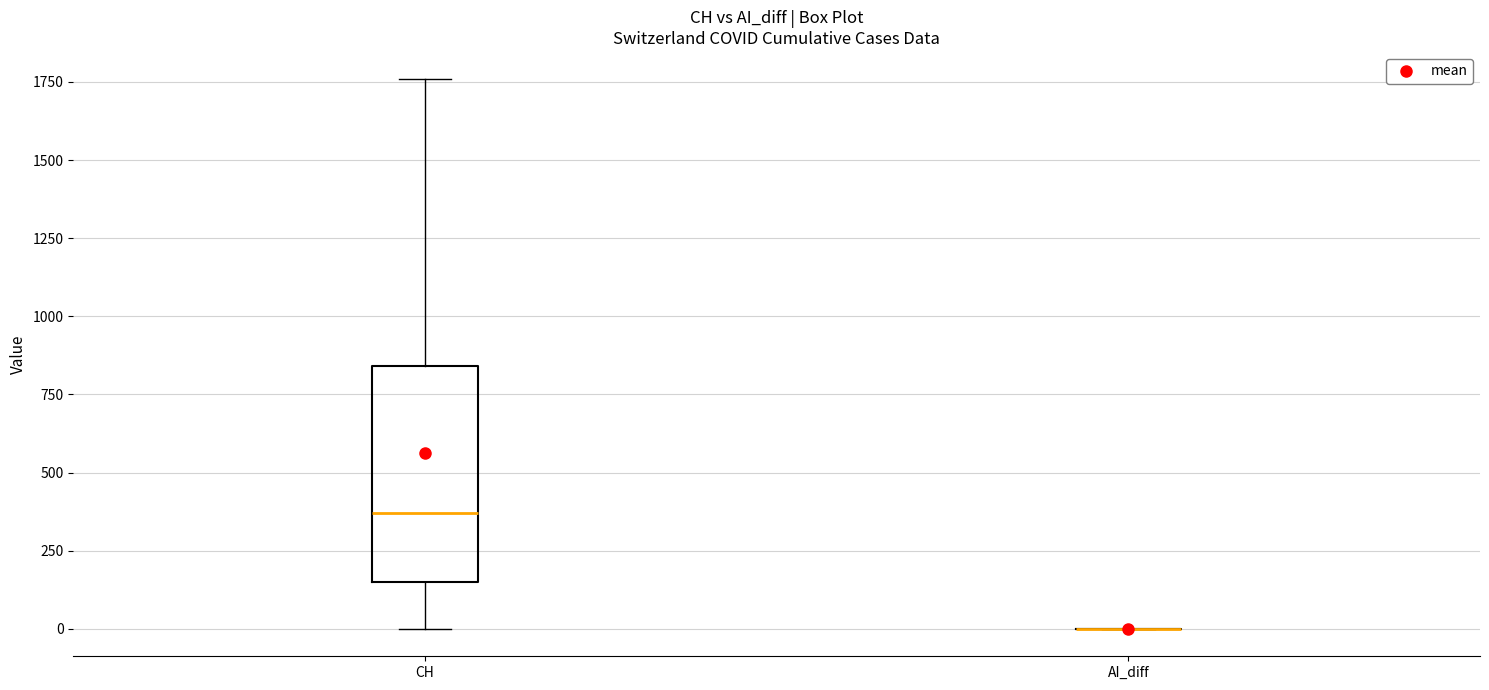

Reading left to right, transcribe this box plot: for each box, give where its median line is, the range the box spans, and where its two whiskers end, as read against the y-axis. The values are not printed on the chart, so give them approximately, as read against the axis.

CH: median 350, box 150 to 850, whiskers 0 to 1750
AI_diff: box collapsed to a line at 0, whiskers 0 to 0